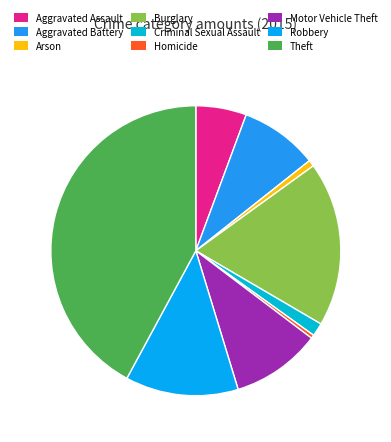

What is the change in value from Robbery to Theft?

+836